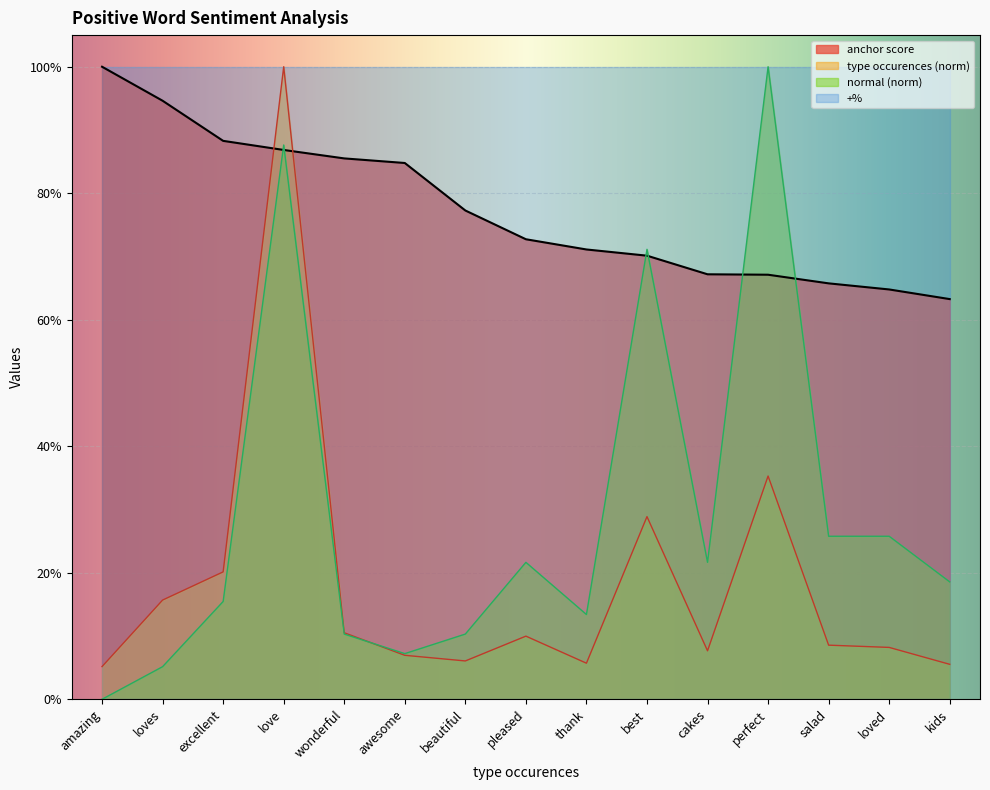

What is the difference between the normal values at perfect and wonderful?

0.9